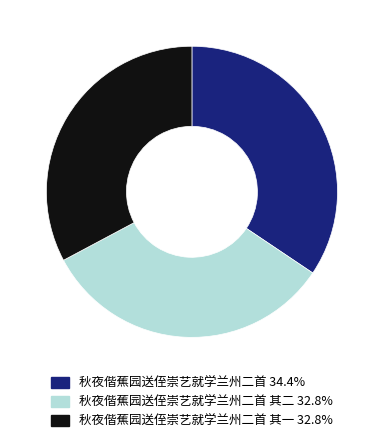

Does any single category account for the majority?

No